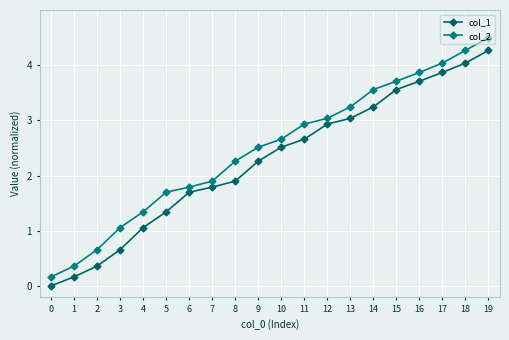

What is the maximum value shown in the chart?

4.5